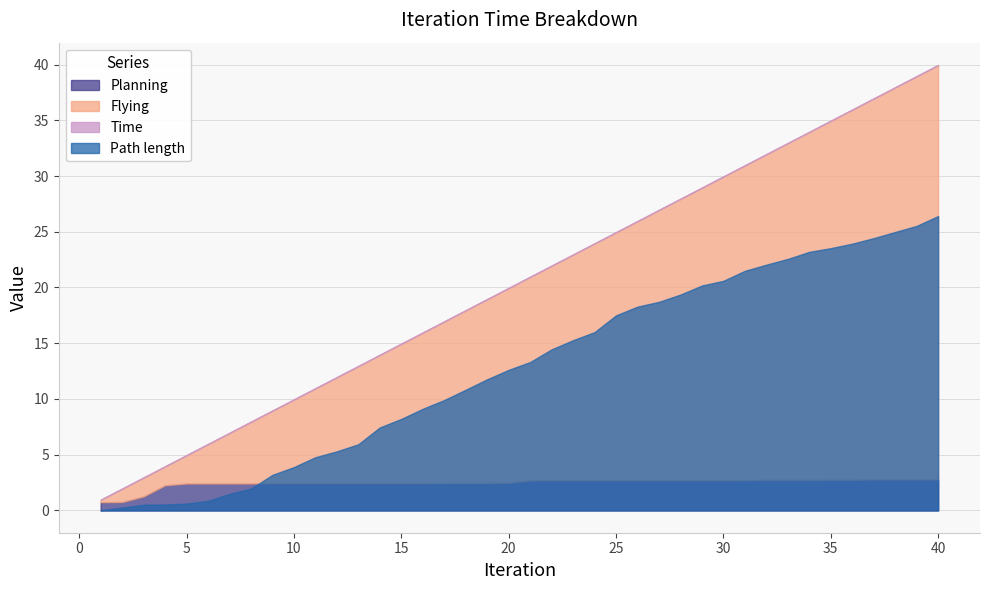

Between 7 and 32, which series saw the biggest shift?

Time